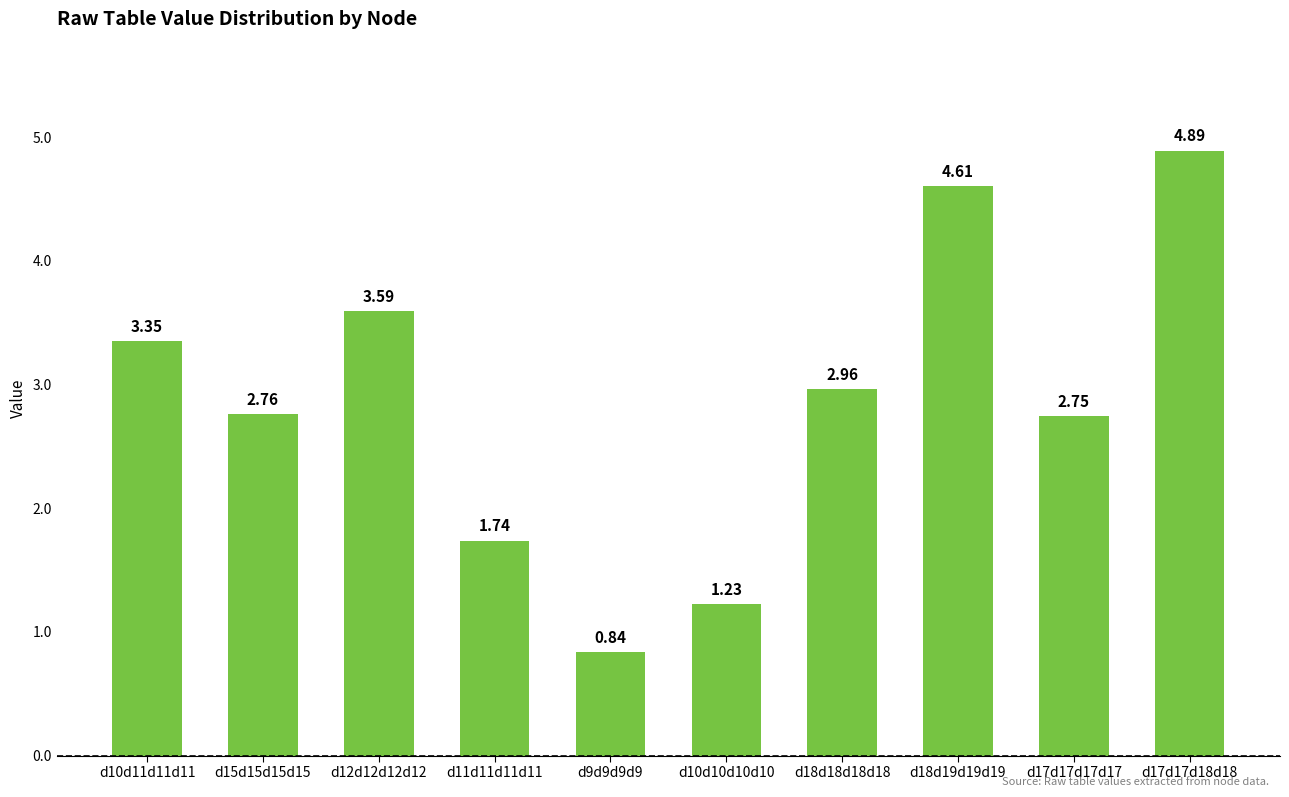

What is the sum of the values at d17d17d18d18 and d15d15d15d15?

7.7